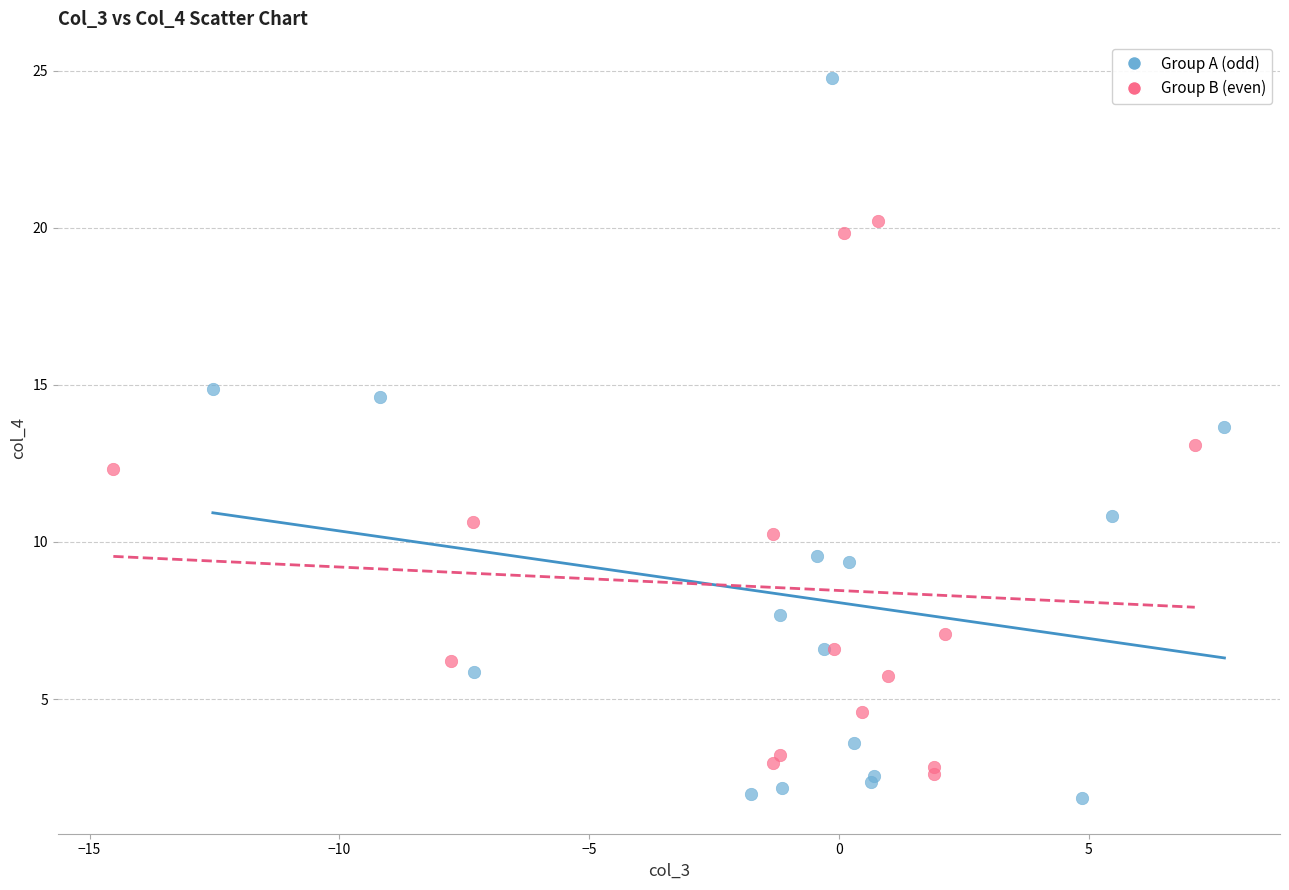

Which series reaches the maximum Y coordinate?

Group A (odd)